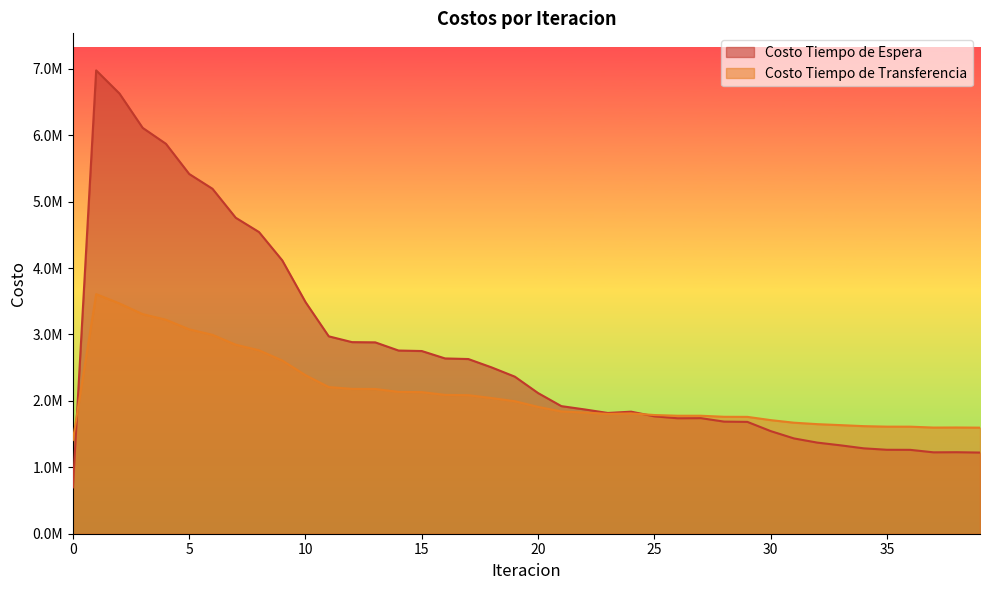

Where do Costo Tiempo de Espera and Costo Tiempo de Transferencia first cross each other?

0 and 1